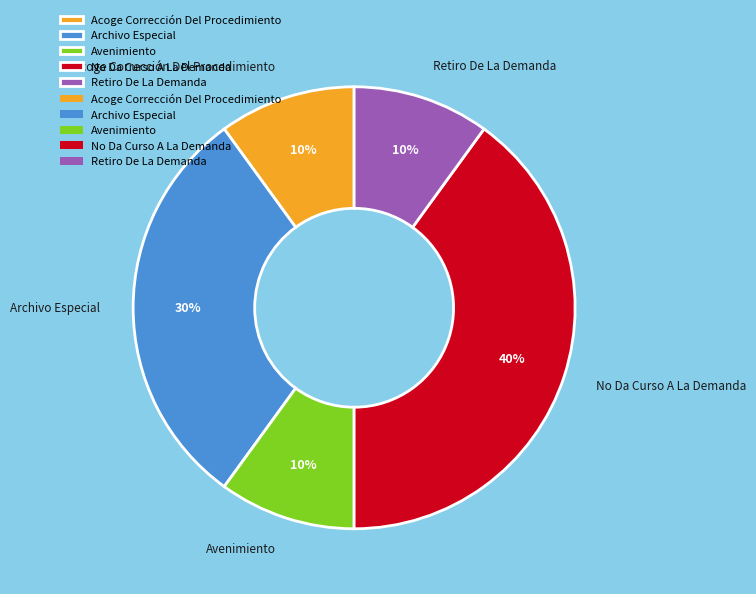

Combined, do Avenimiento and Retiro De La Demanda account for over 50%?

No